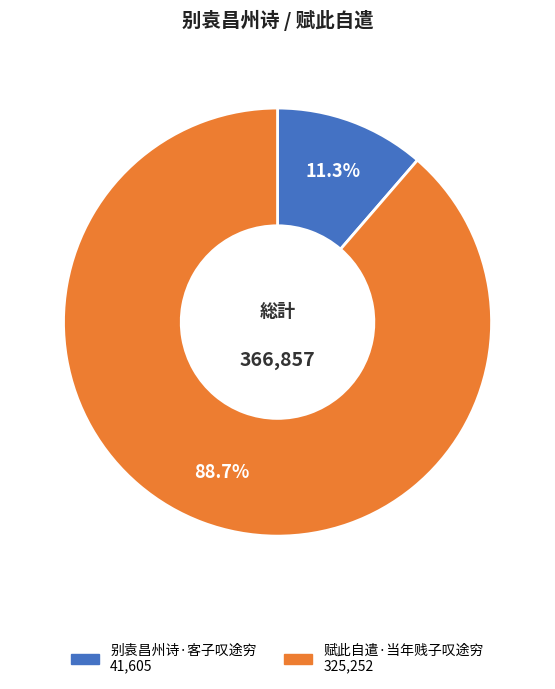

Rank the categories by value from lowest to highest.

别袁昌州诗·客子叹途穷, 赋此自遣·当年贱子叹途穷